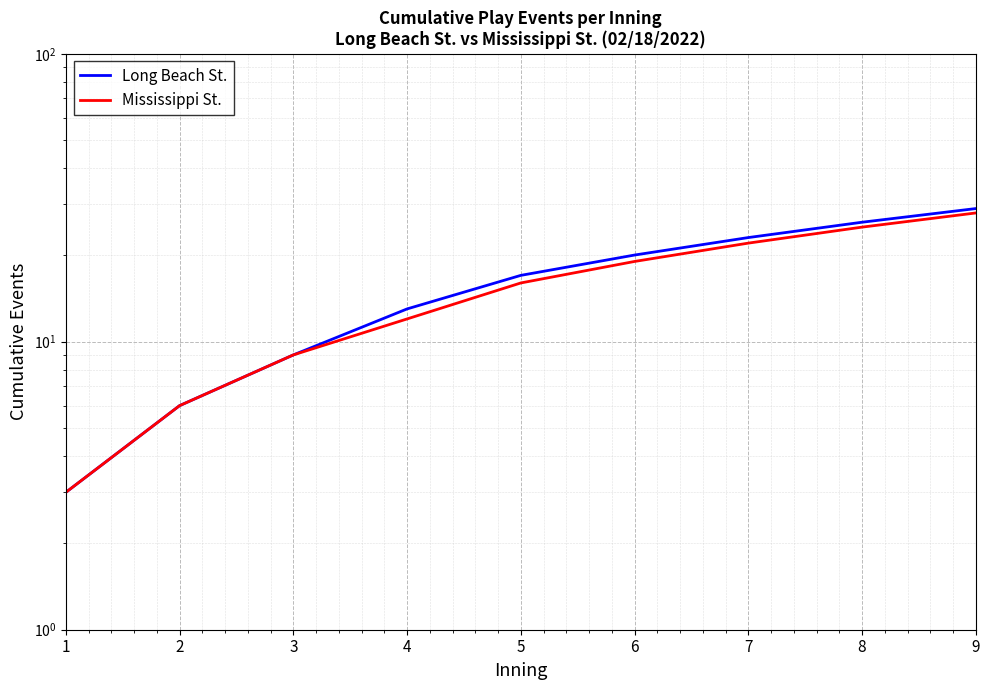

Where is Long Beach St. nearest to the value 16?

5